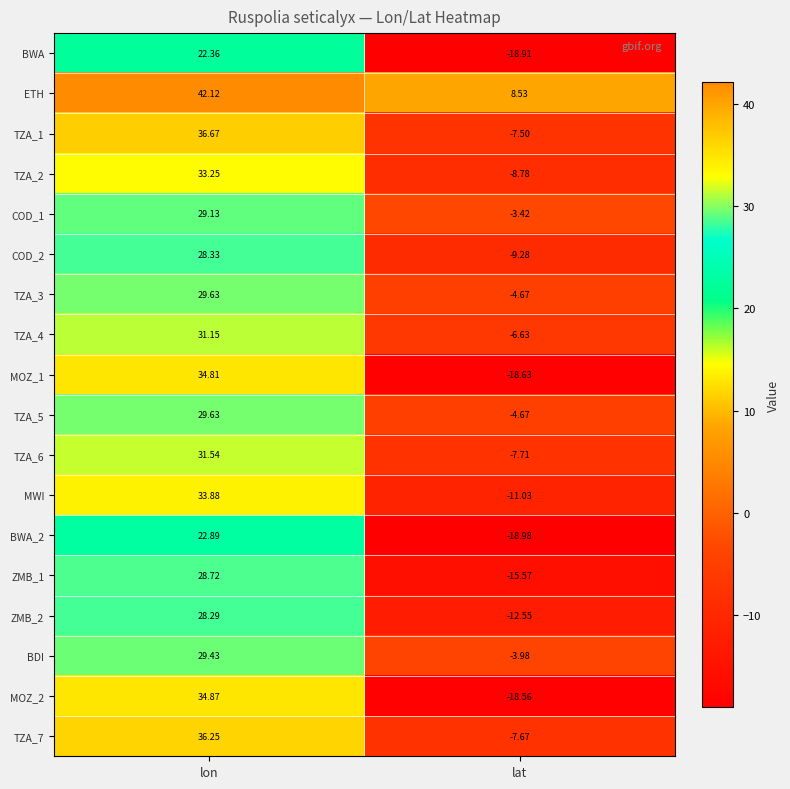

List the labels in order of TZA_6 value, largest first.

lon, lat